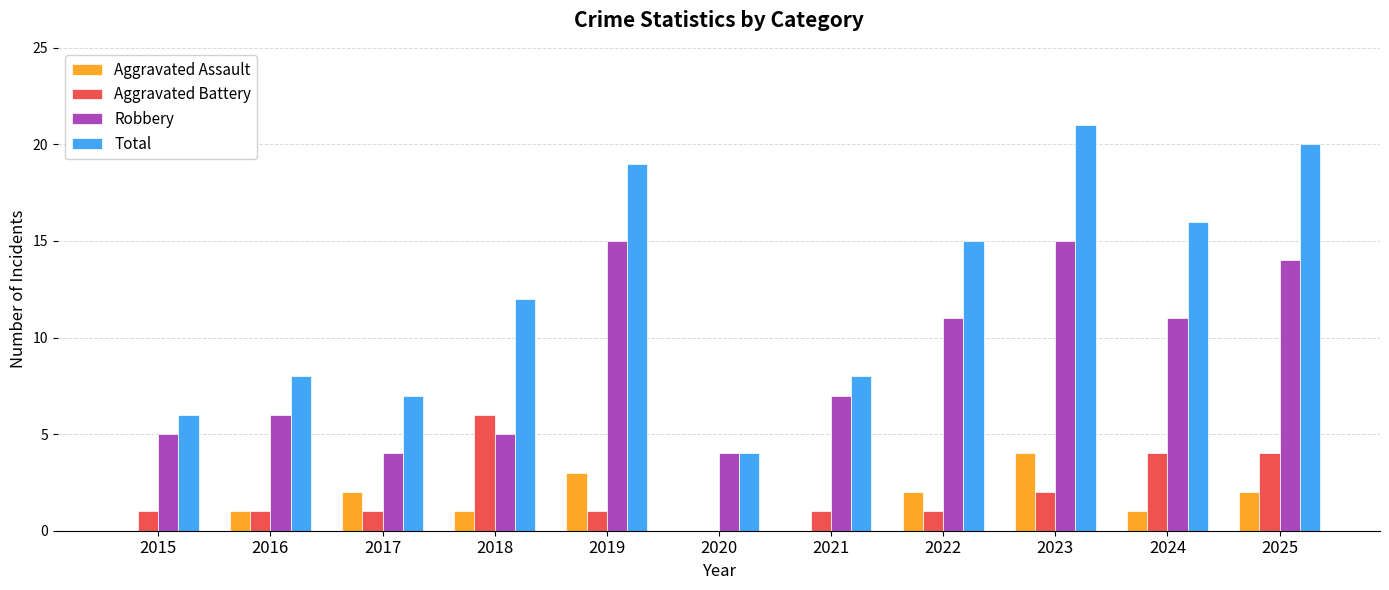

Is it true that Aggravated Assault equals 2 at 2017?

True